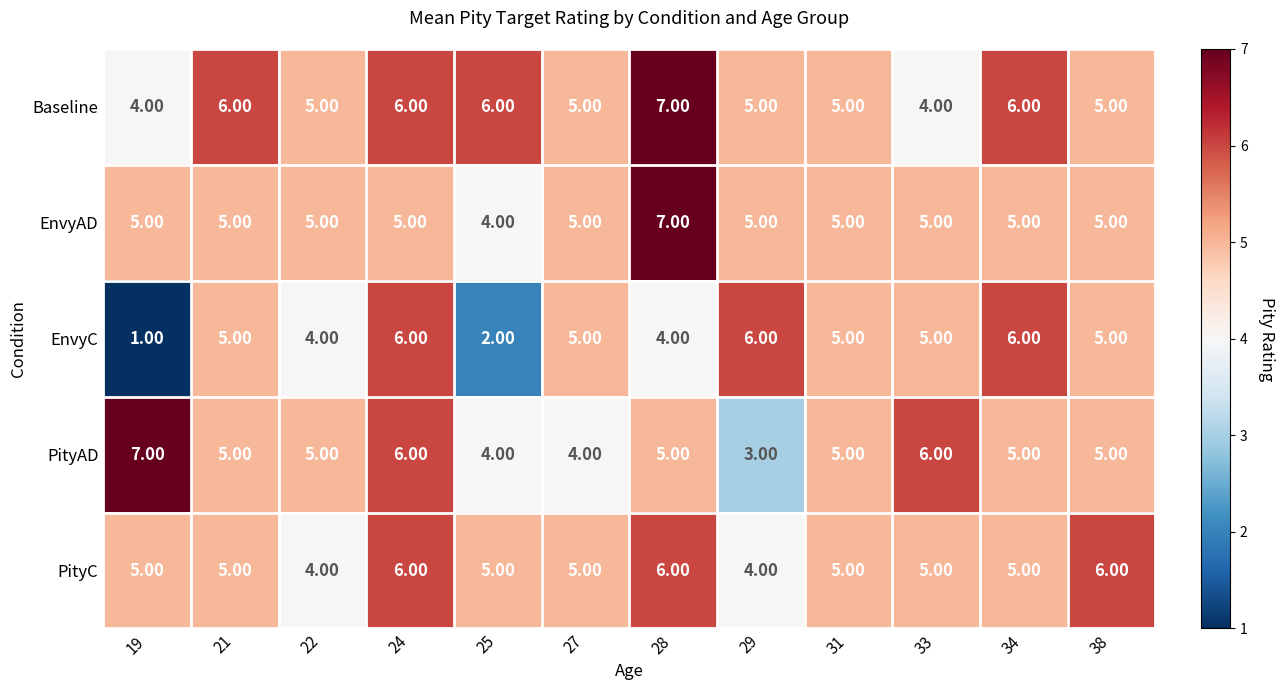

What is the total value across all series at 28?

29